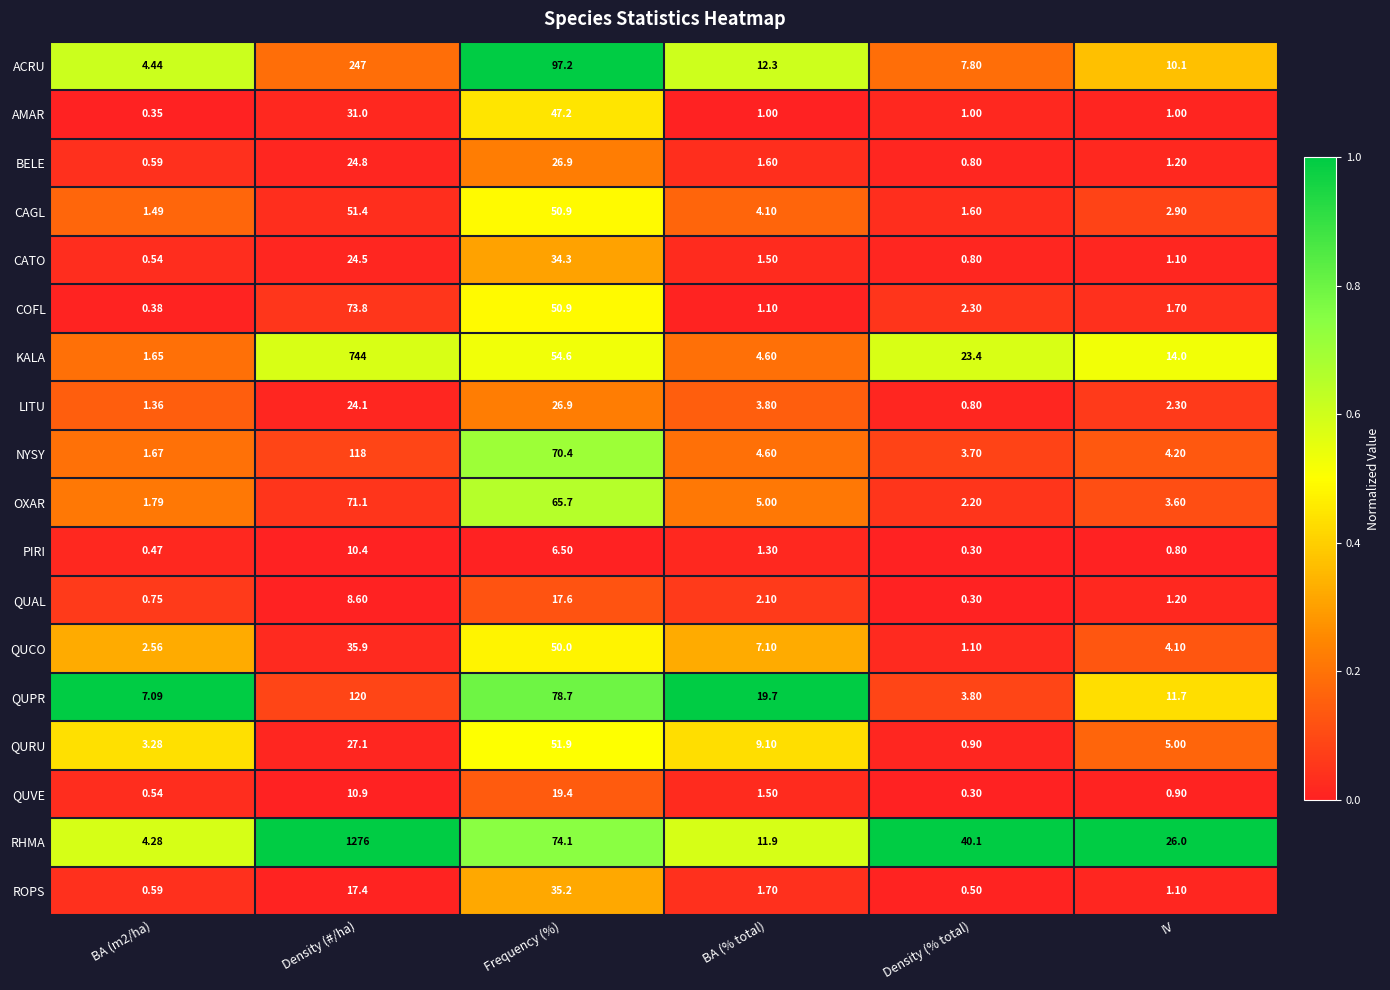

What is the spread (max minus min) of values at BA (% total)?

18.7